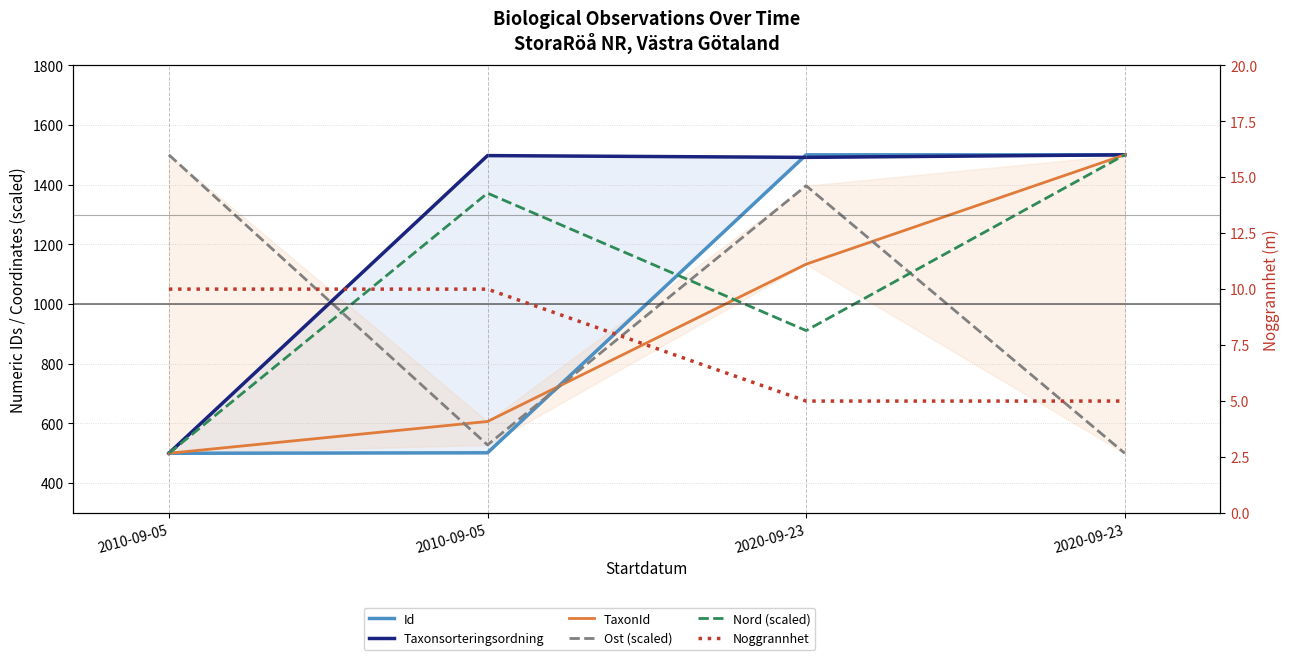

What is the minimum value for TaxonId?

500.0